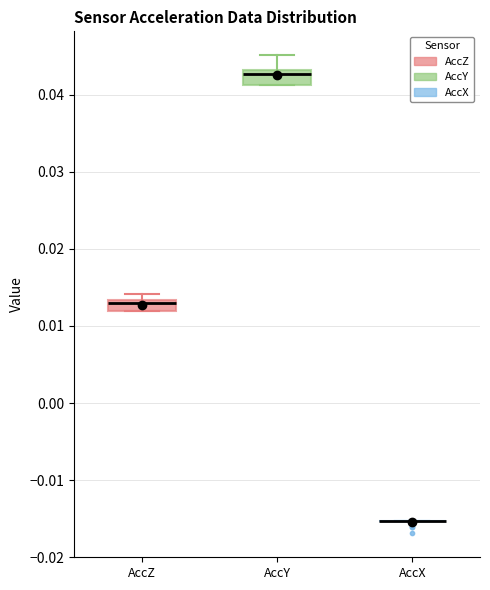

Where is the lower edge of the box for AccY on the y-axis? The values are not printed on the chart, so give them approximately, as read against the axis.

0.041